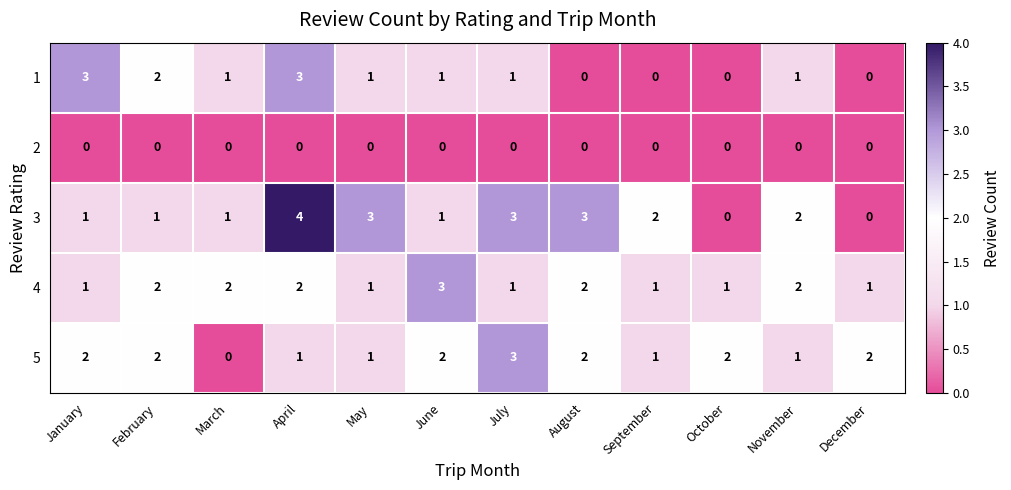

Is the value of 5 at September greater than the value of 2 at September?

Yes